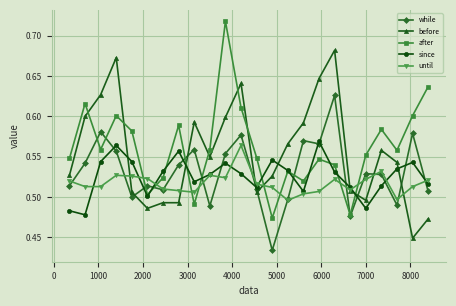

How many interior local valleys does the after series have?

7